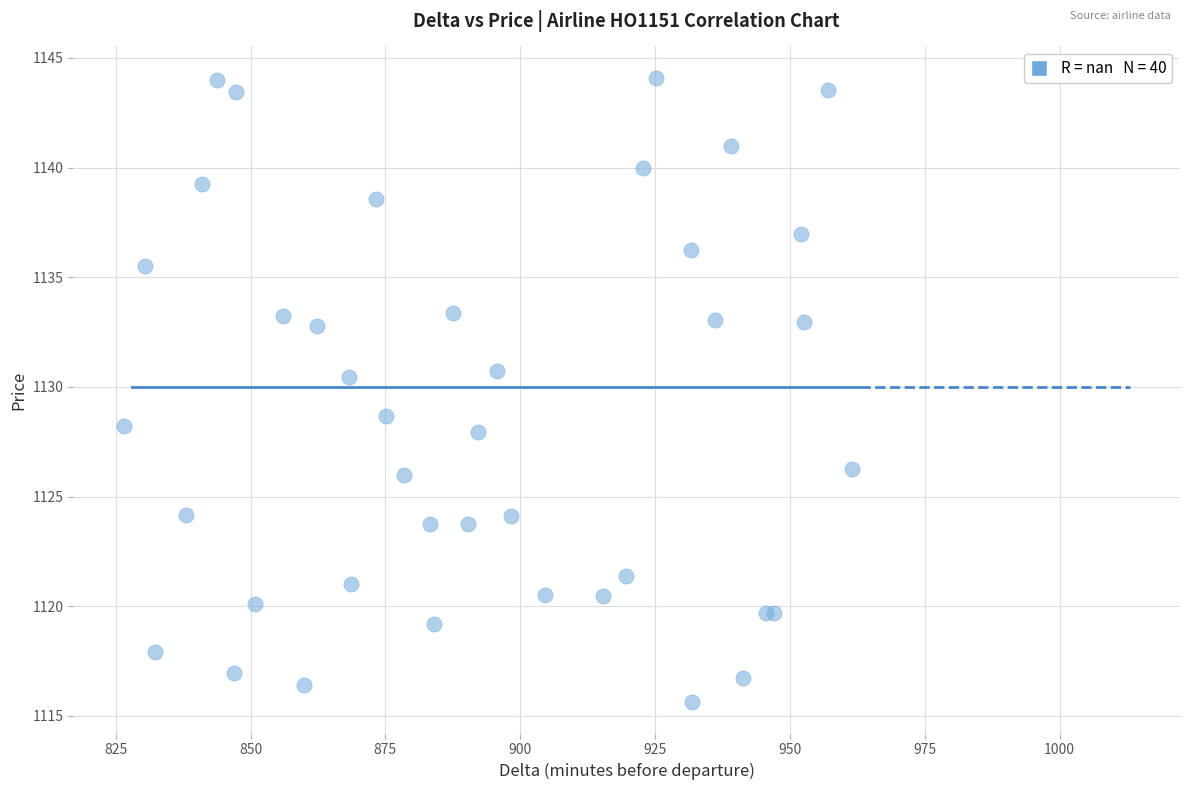

What Y value in the scatter plot is closest to 1129?

1128.7